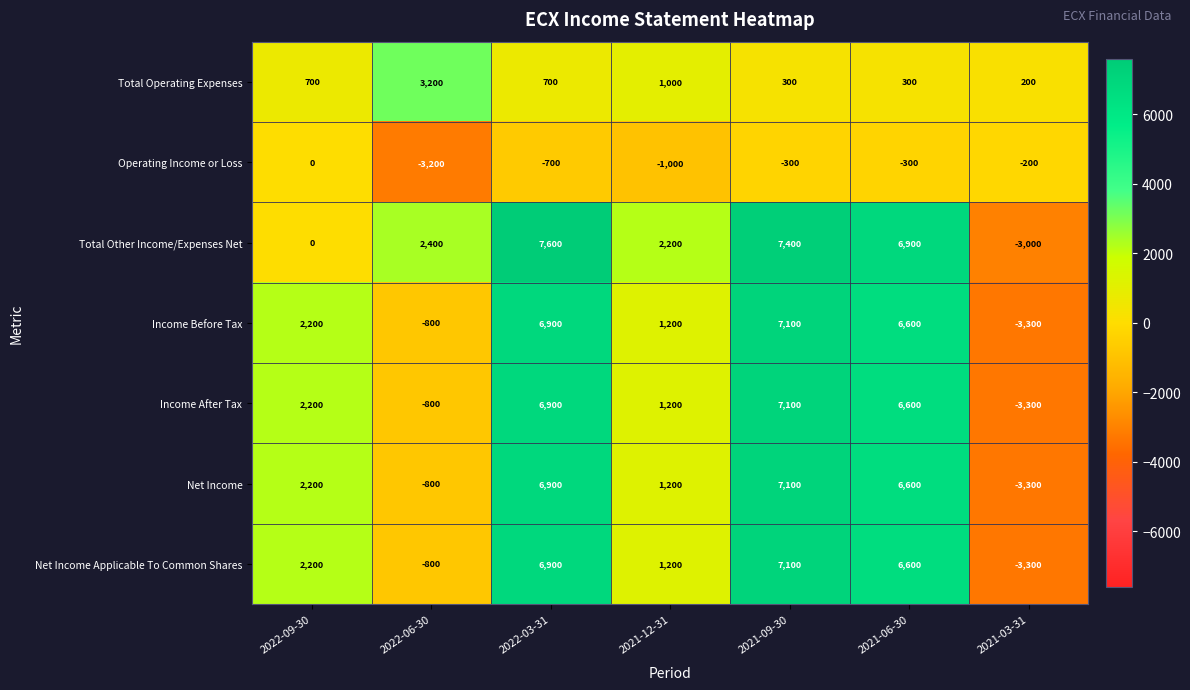

Which series has the largest range (max minus min)?

Total Other Income/Expenses Net